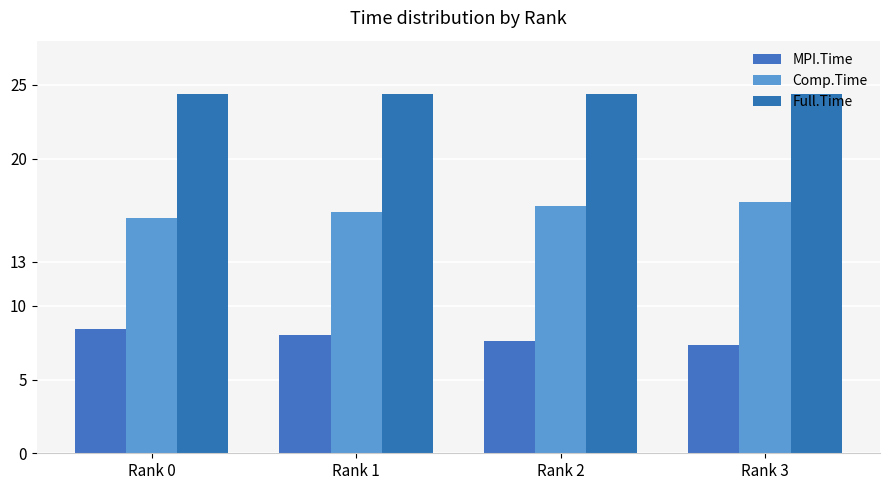

What is the difference between the MPI.Time values at Rank 1 and Rank 2?

0.4